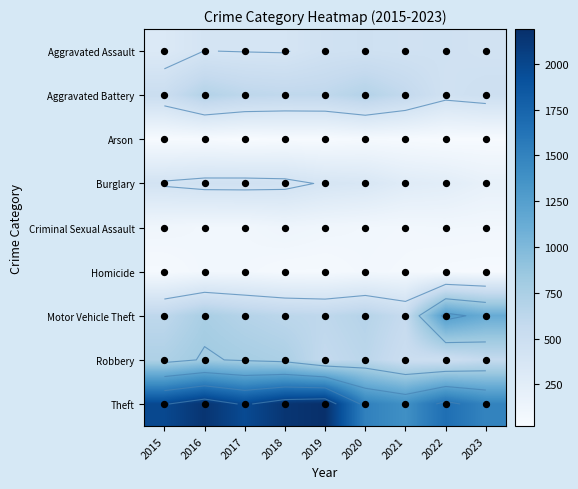

What is the total value across all series at 2017?

5096